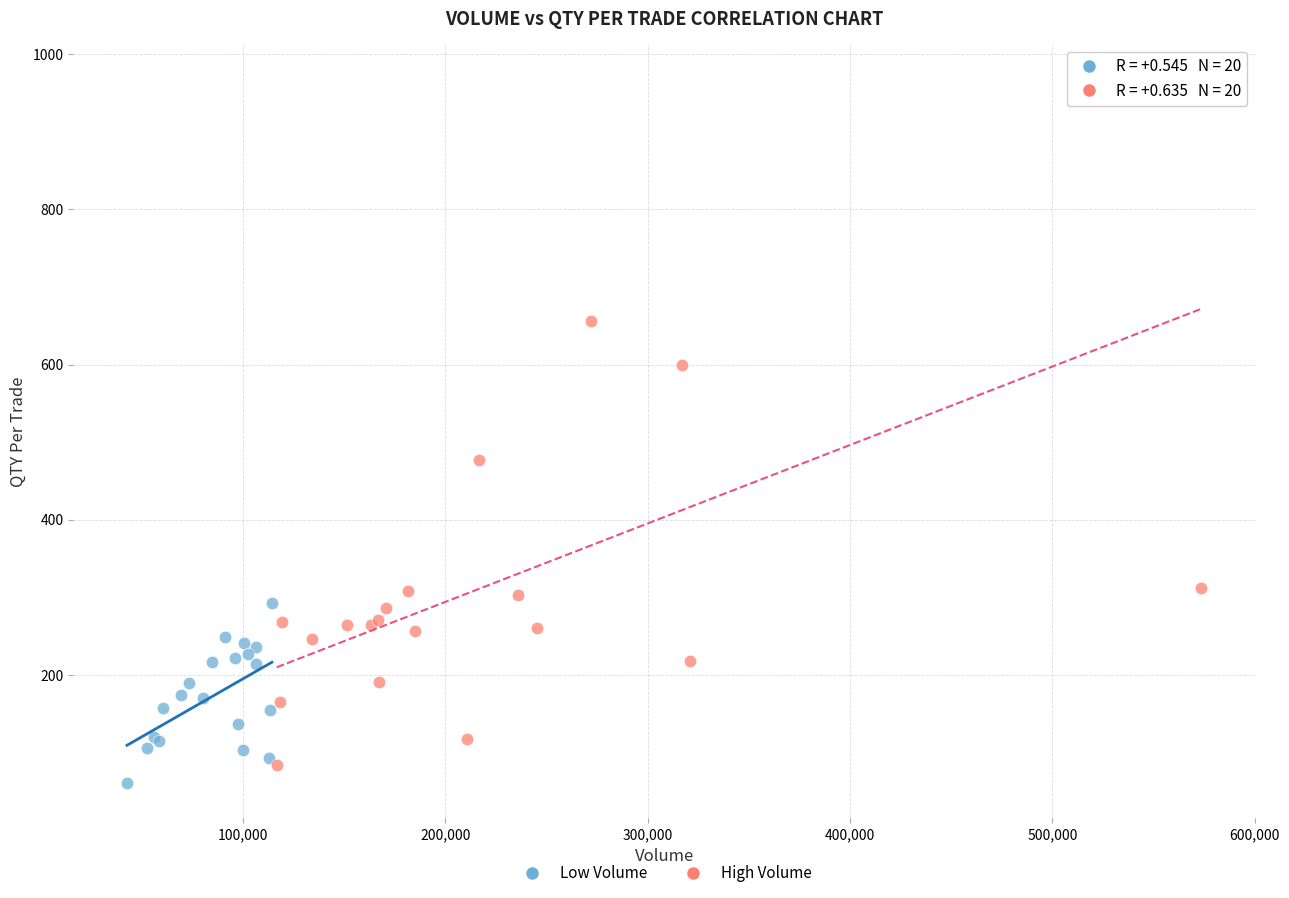

Which series reaches the maximum Y coordinate?

High Volume